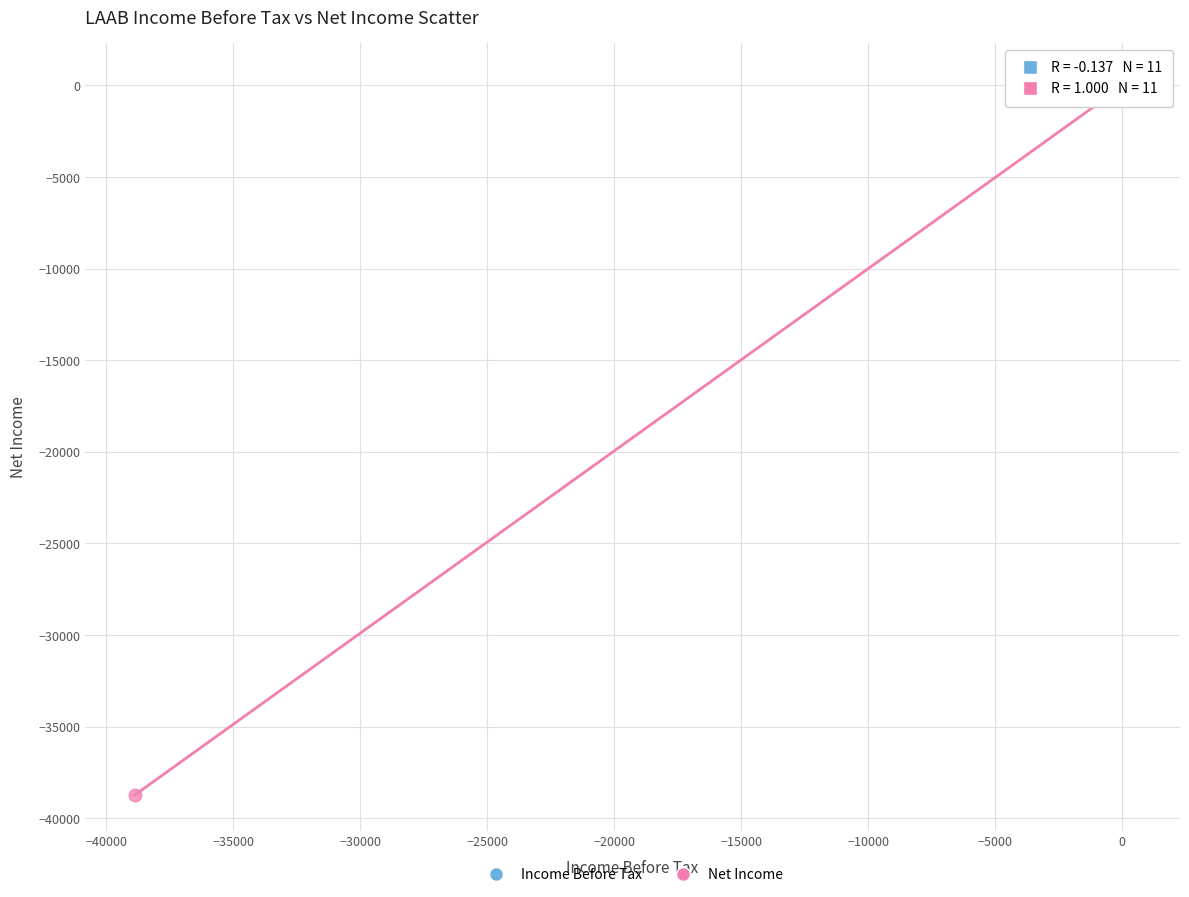

What are all the series names shown in the legend?

Income Before Tax, Net Income